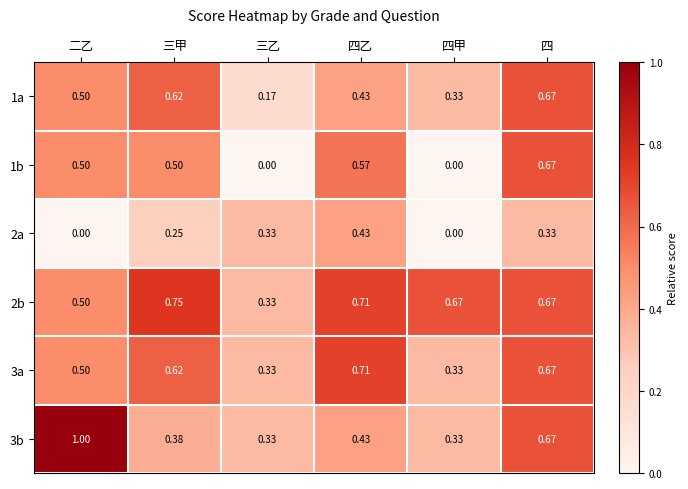

What is the greatest value displayed?

1.0